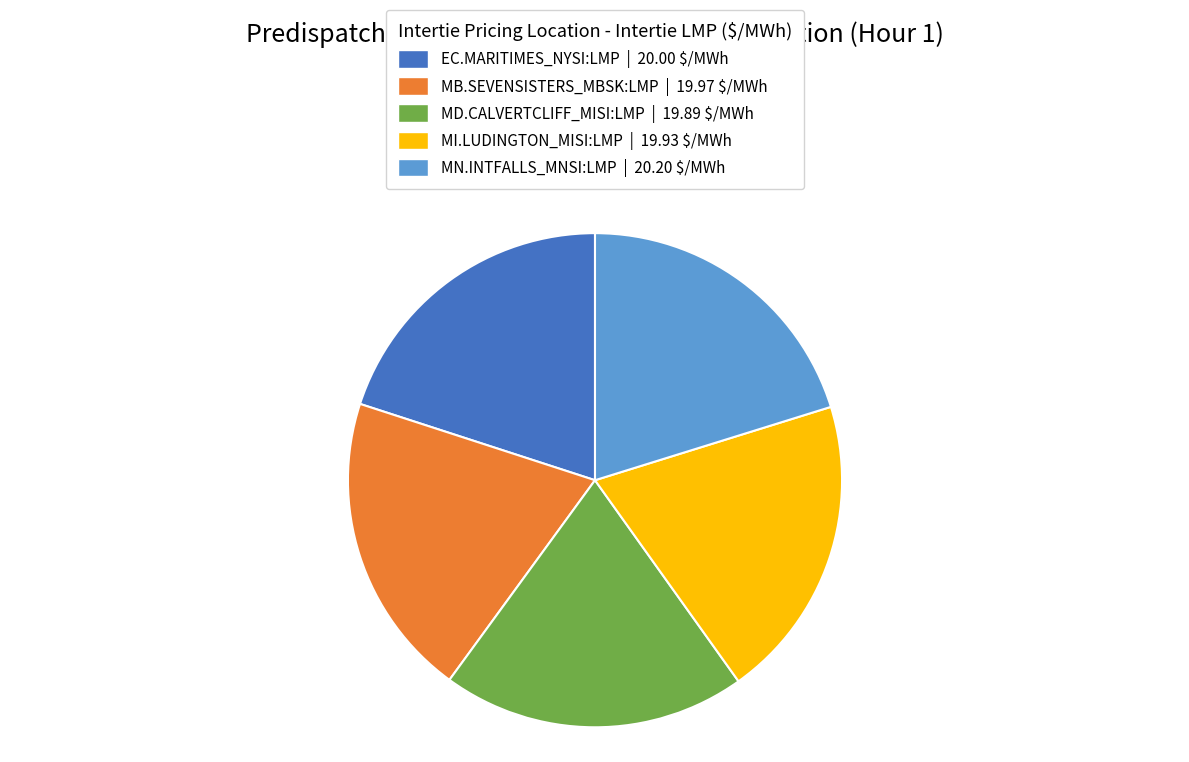

How many segments does this pie chart have?

5